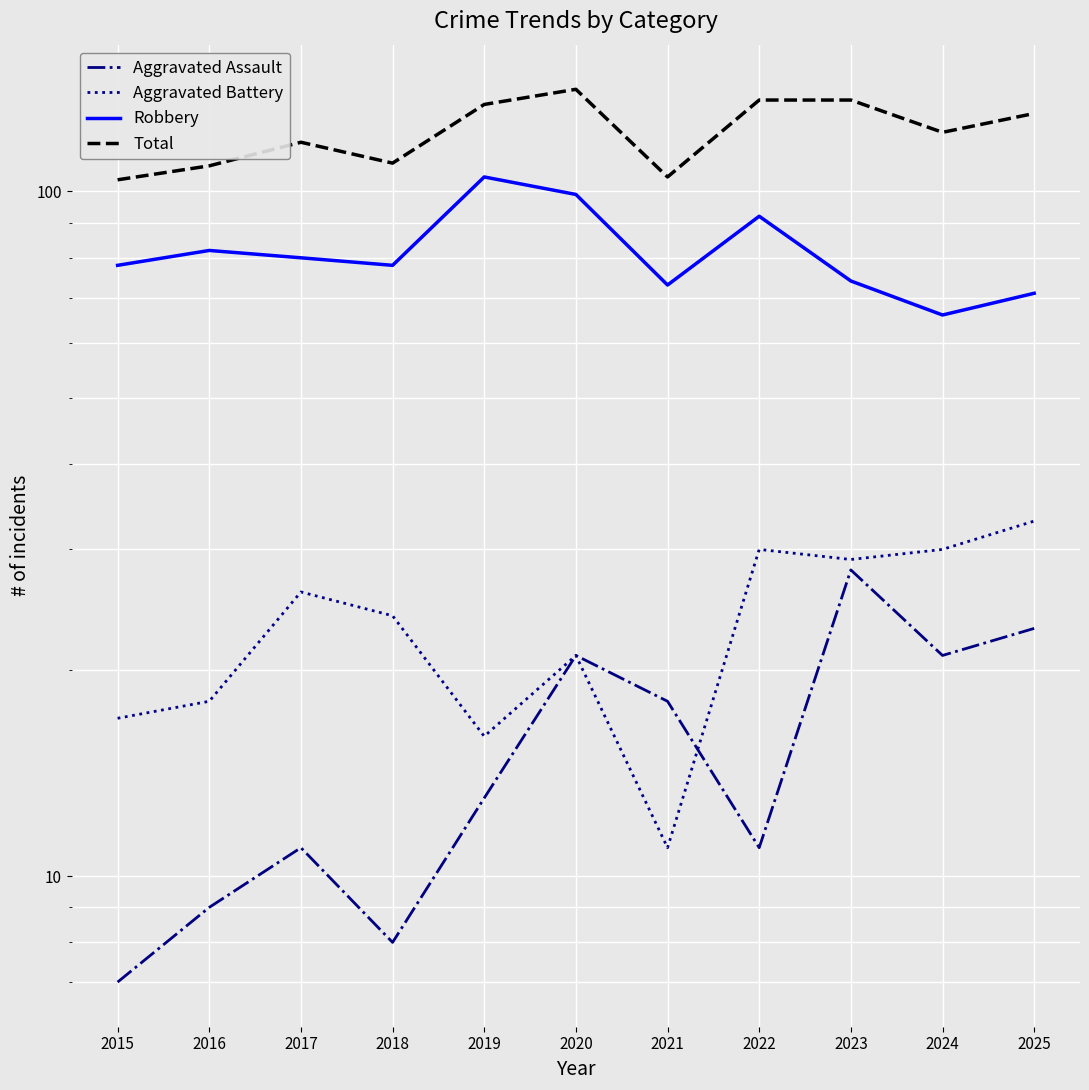

Reading right to left, extract all data points from this chart.

Aggravated Assault: 23	21	28	11	18	21	13	8	11	9	7
Aggravated Battery: 33	30	29	30	11	21	16	24	26	18	17
Robbery: 71	66	74	92	73	99	105	78	80	82	78
Total: 130	122	136	136	105	141	134	110	118	109	104